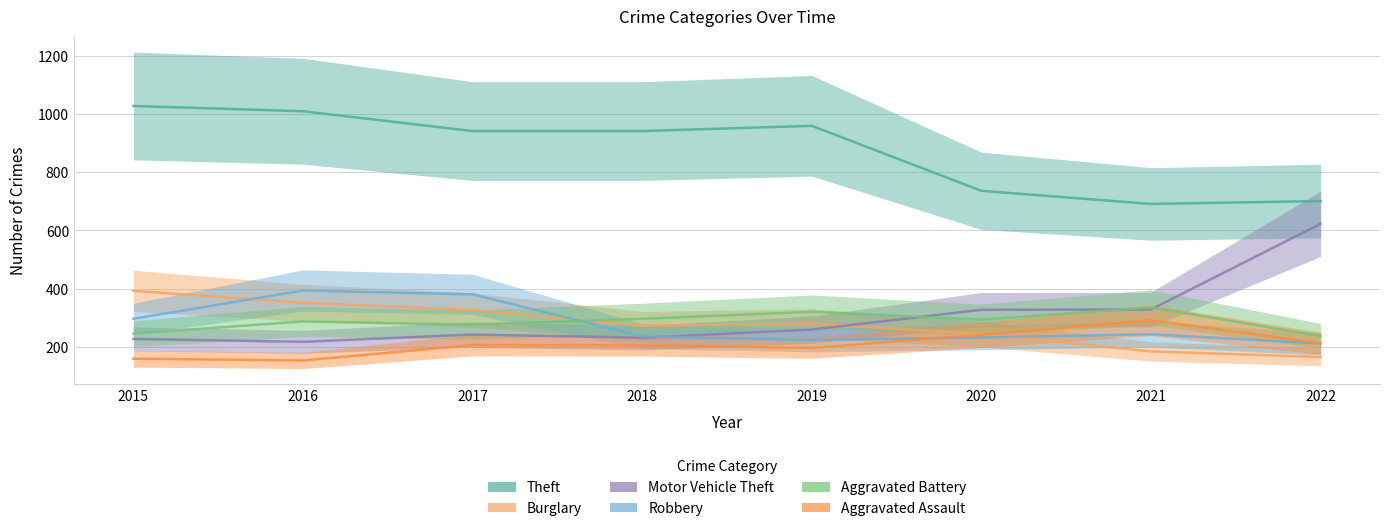

At 2020, list the series in order from largest to smallest.

Theft, Motor Vehicle Theft, Aggravated Battery, Burglary, Aggravated Assault, Robbery